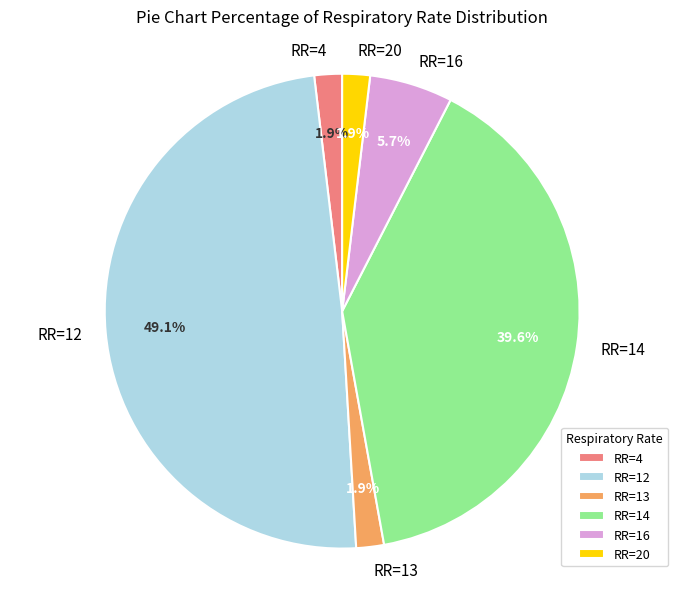

What percentage is NOT represented by RR=16?

94.3%